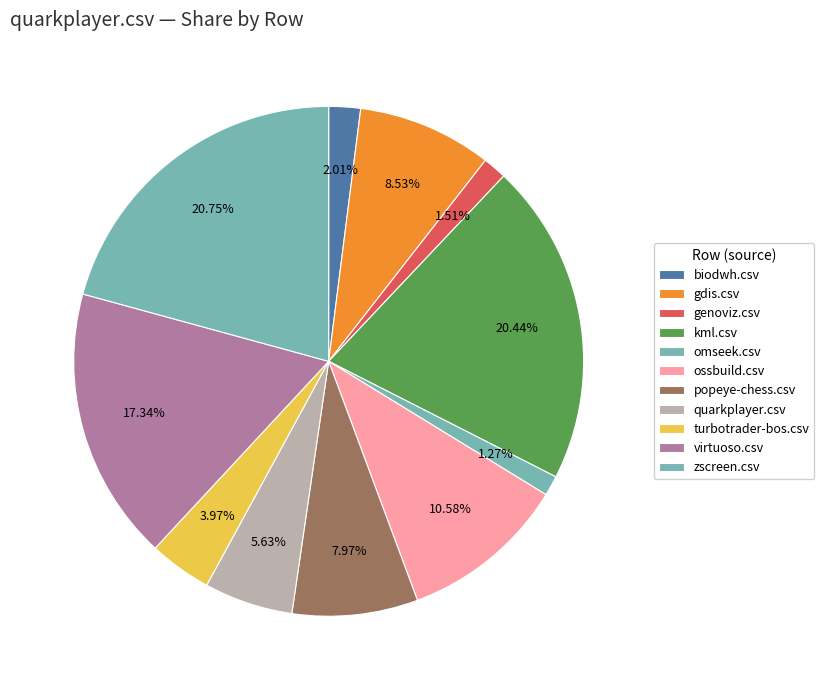

How many segments does this pie chart have?

11